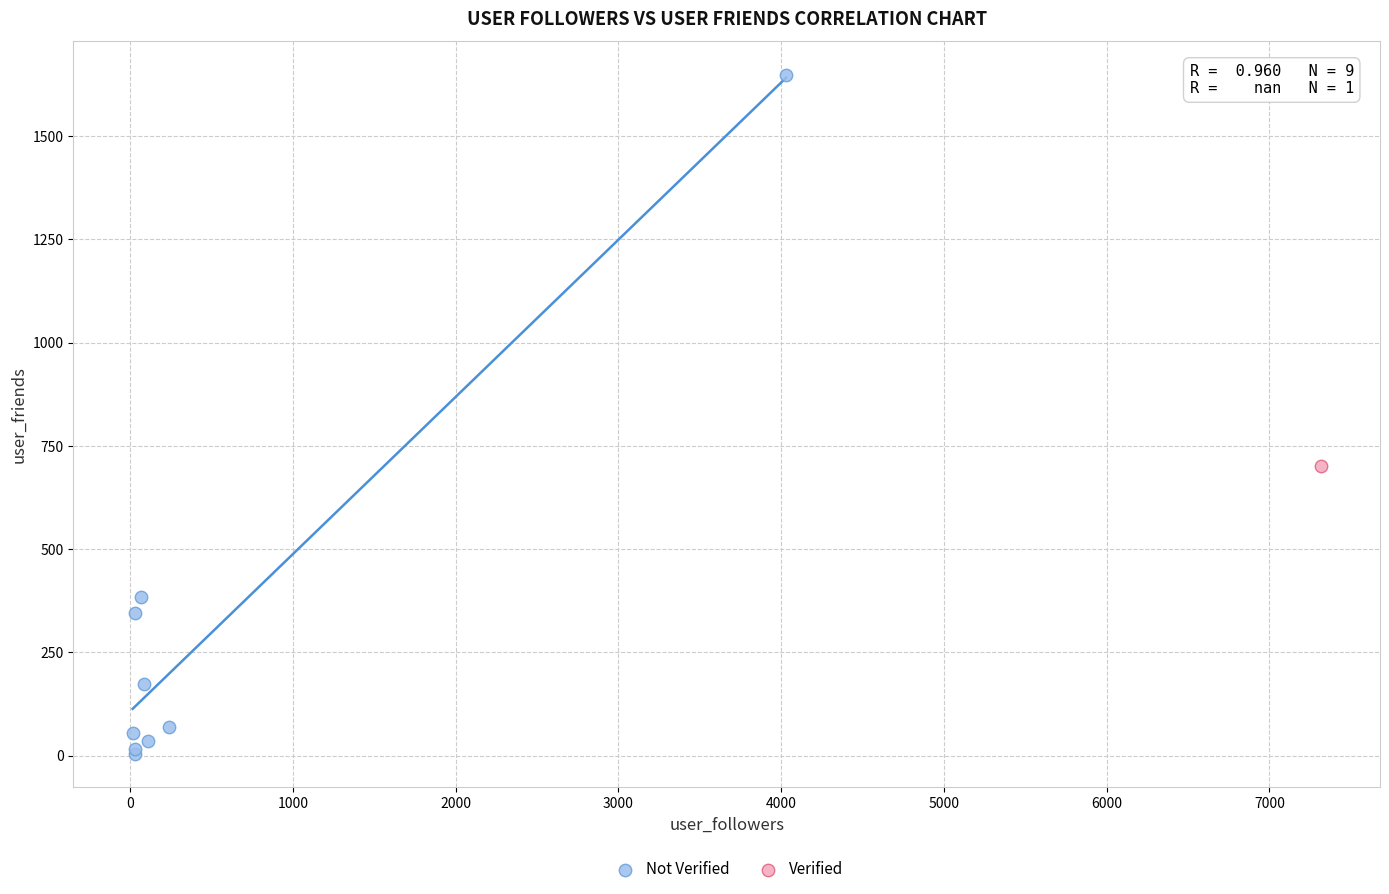

What are all the series names shown in the legend?

Not Verified, Verified